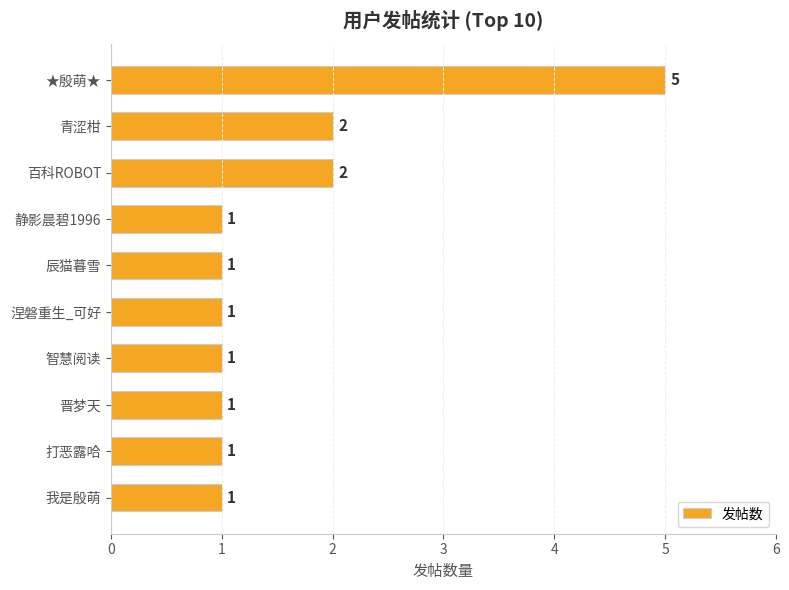

Count the values in the range 1 to 2.

9